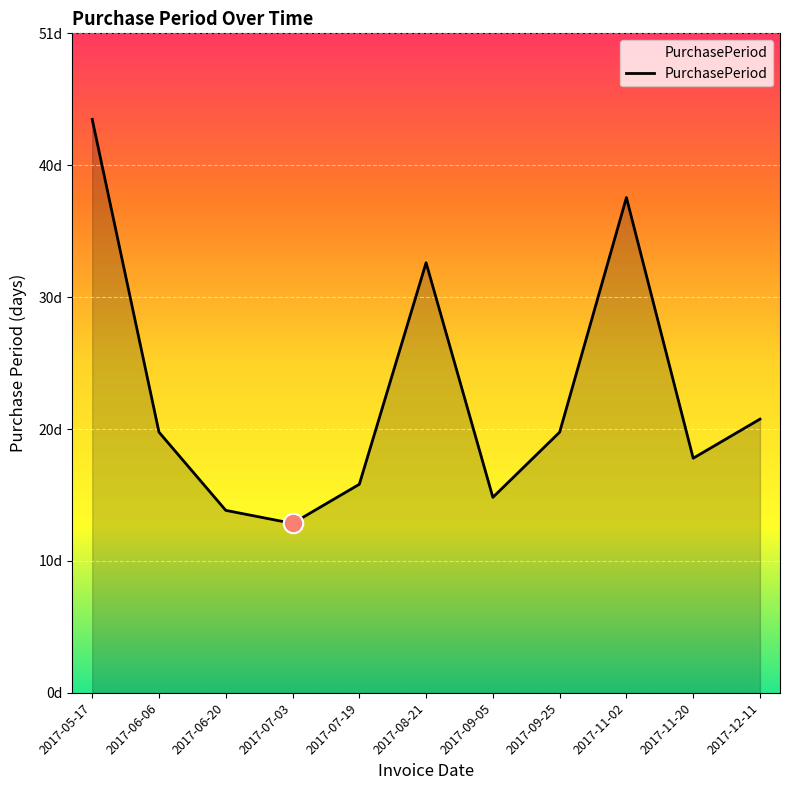

Does the chart have visible grid lines?

Yes